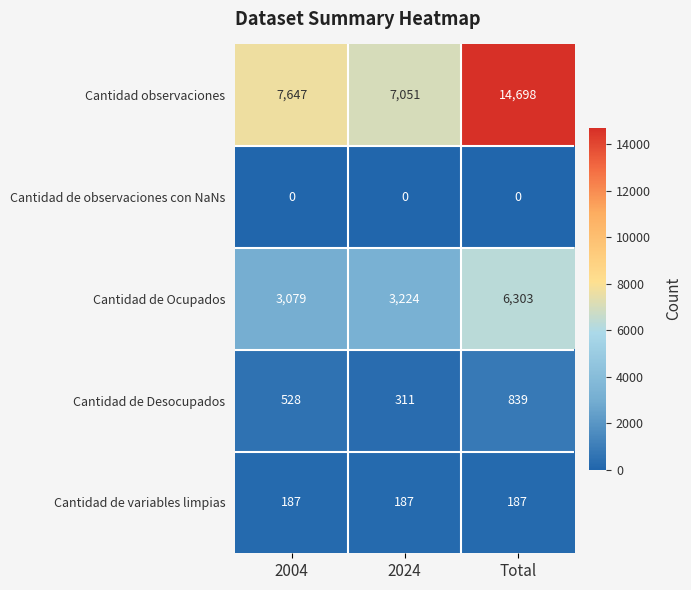

What is the highest value of the Cantidad de Ocupados series?

6303